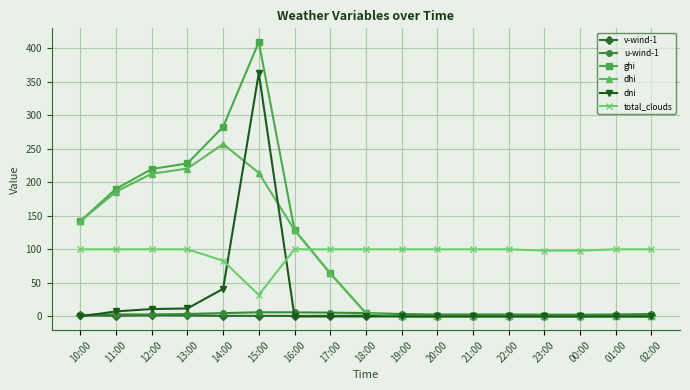

What are all the series names shown in the legend?

v-wind-1, u-wind-1, ghi, dhi, dni, total_clouds